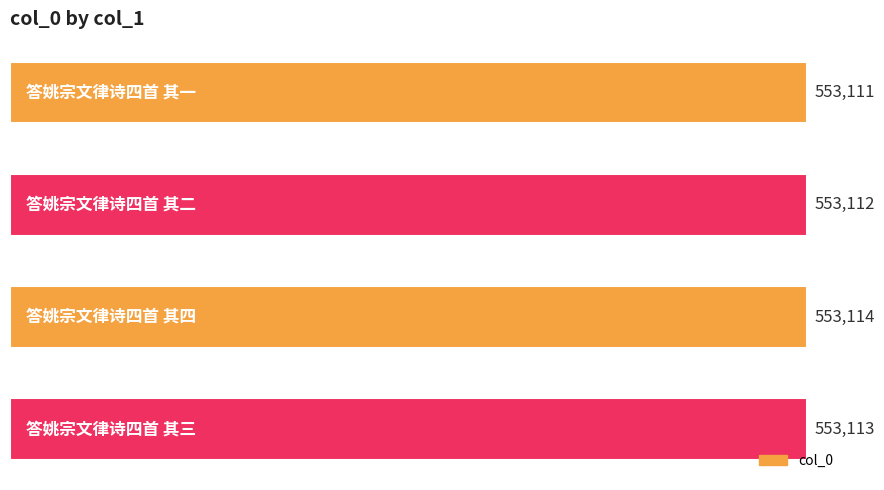

What is the maximum value shown in the chart?

553114